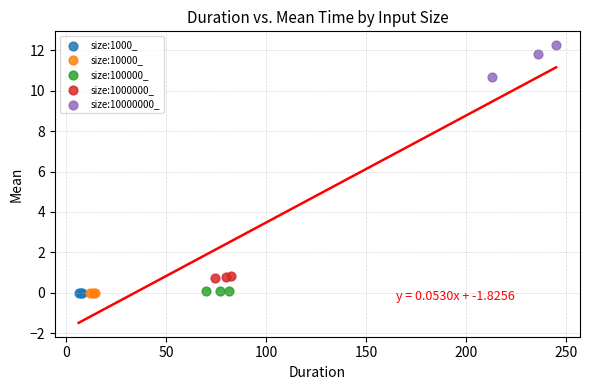

Which series contains the highest Y value?

size:10000000_